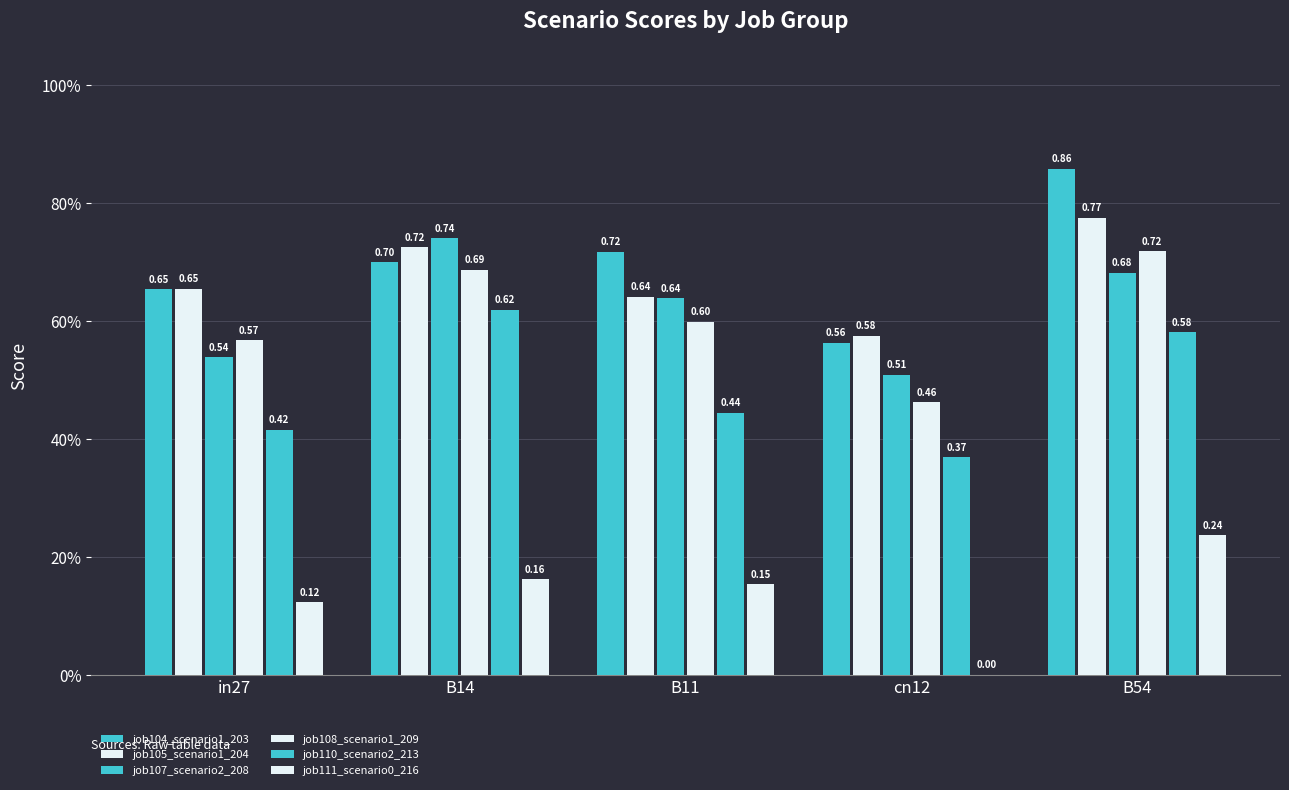

Reading left to right, what are all the values shown in this chart?

job104_scenario1_203: in27=0.7	B14=0.7	B11=0.7	cn12=0.6	B54=0.9
job105_scenario1_204: in27=0.7	B14=0.7	B11=0.6	cn12=0.6	B54=0.8
job107_scenario2_208: in27=0.5	B14=0.7	B11=0.6	cn12=0.5	B54=0.7
job108_scenario1_209: in27=0.6	B14=0.7	B11=0.6	cn12=0.5	B54=0.7
job110_scenario2_213: in27=0.4	B14=0.6	B11=0.4	cn12=0.4	B54=0.6
job111_scenario0_216: in27=0.1	B14=0.2	B11=0.2	cn12=0.0	B54=0.2